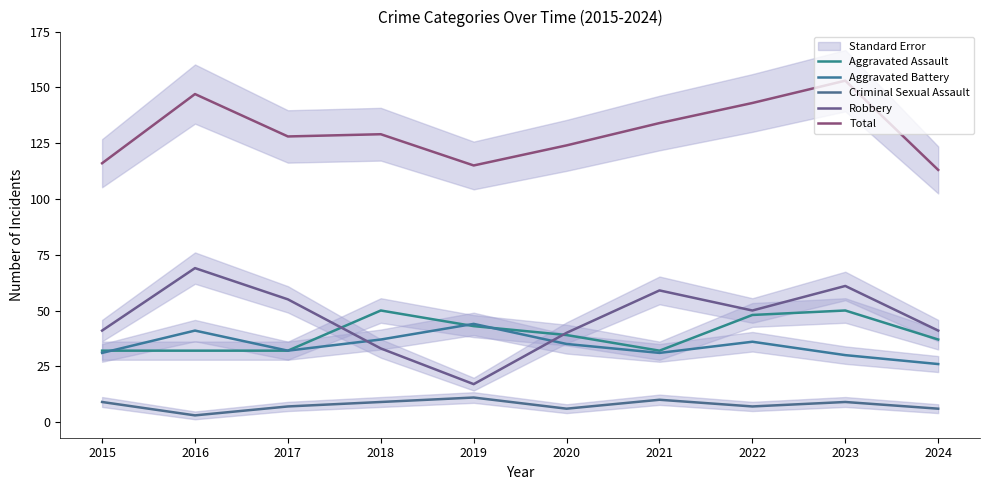

Reading left to right, what are all the values shown in this chart?

Aggravated Assault: 32	32	32	50	43	39	32	48	50	37
Aggravated Battery: 31	41	32	37	44	35	31	36	30	26
Criminal Sexual Assault: 9	3	7	9	11	6	10	7	9	6
Robbery: 41	69	55	33	17	40	59	50	61	41
Total: 116	147	128	129	115	124	134	143	153	113